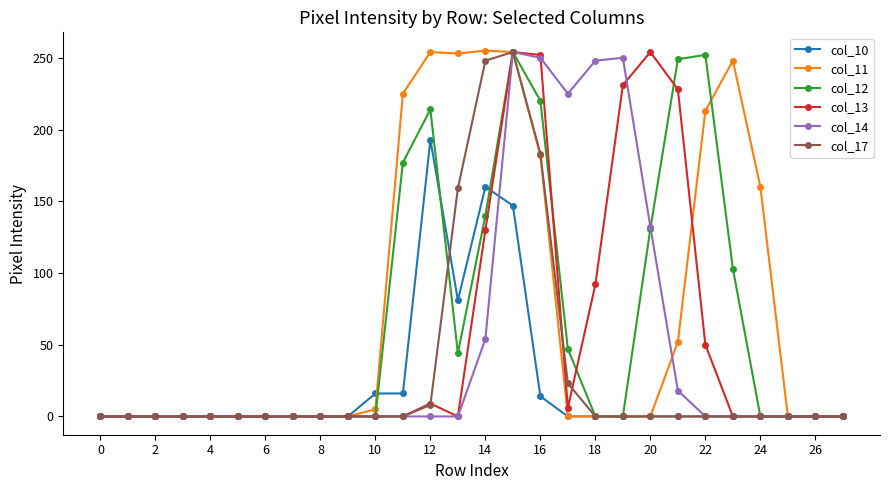

What is the maximum value shown in the chart?

255